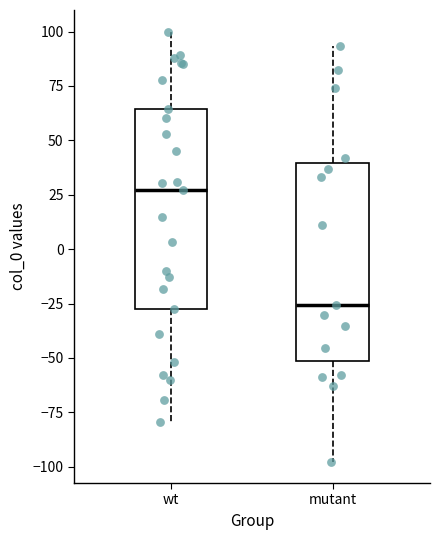

Reading left to right, transcribe this box plot: for each box, give where its median line is, the range the box spans, and where its two whiskers end, as read against the y-axis. The values are not printed on the chart, so give them approximately, as read against the axis.

wt: median 25, box -25 to 65, whiskers -80 to 100
mutant: median -25, box -50 to 40, whiskers -100 to 95